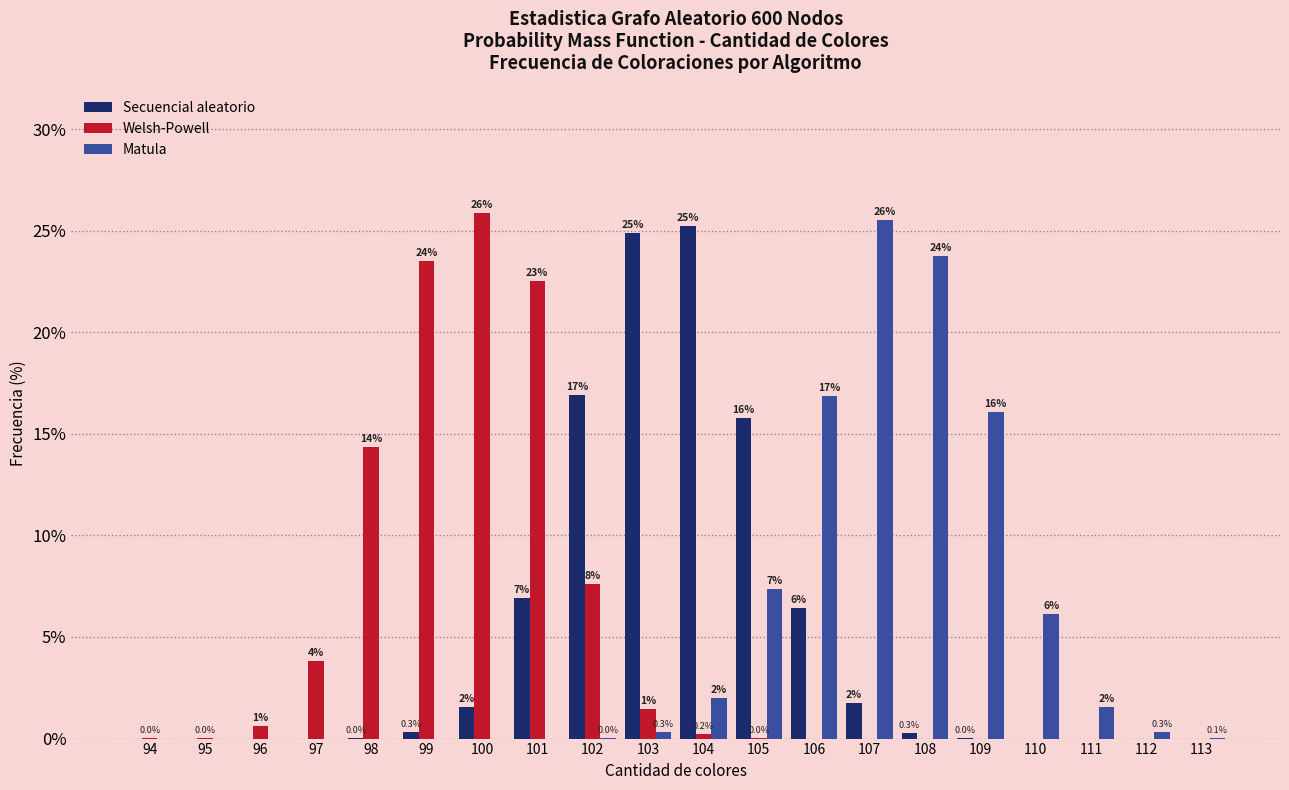

Between 99 and 113, which series saw the biggest shift?

Welsh-Powell